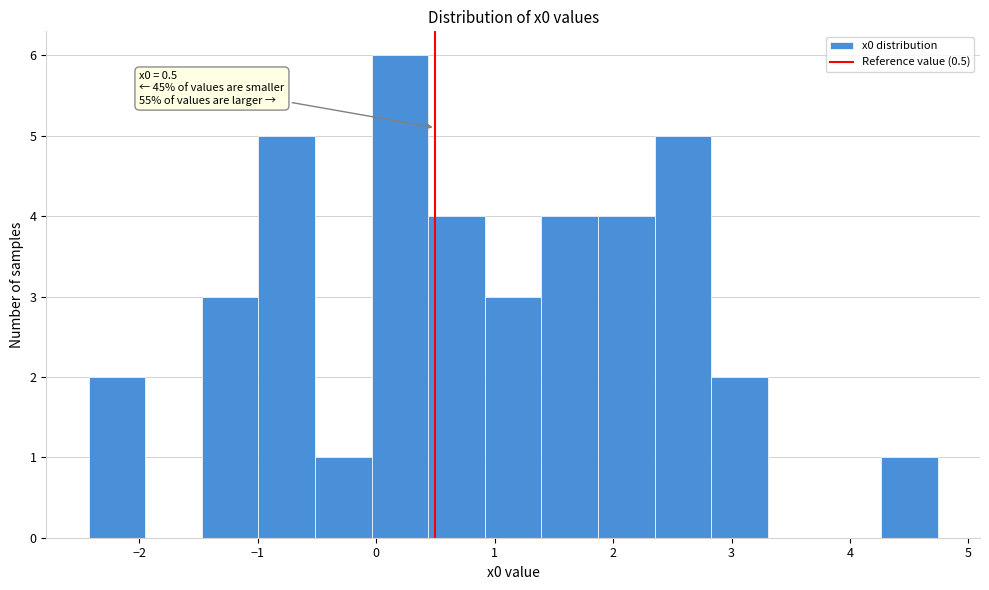

Over which range of the x-axis is the bar tallest?

0.0 to 0.4